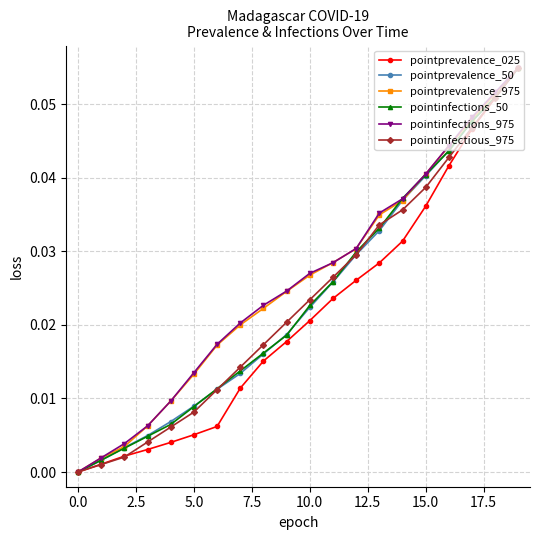

True or false: pointinfections_975 has more than 2 points higher than both neighbors.

False